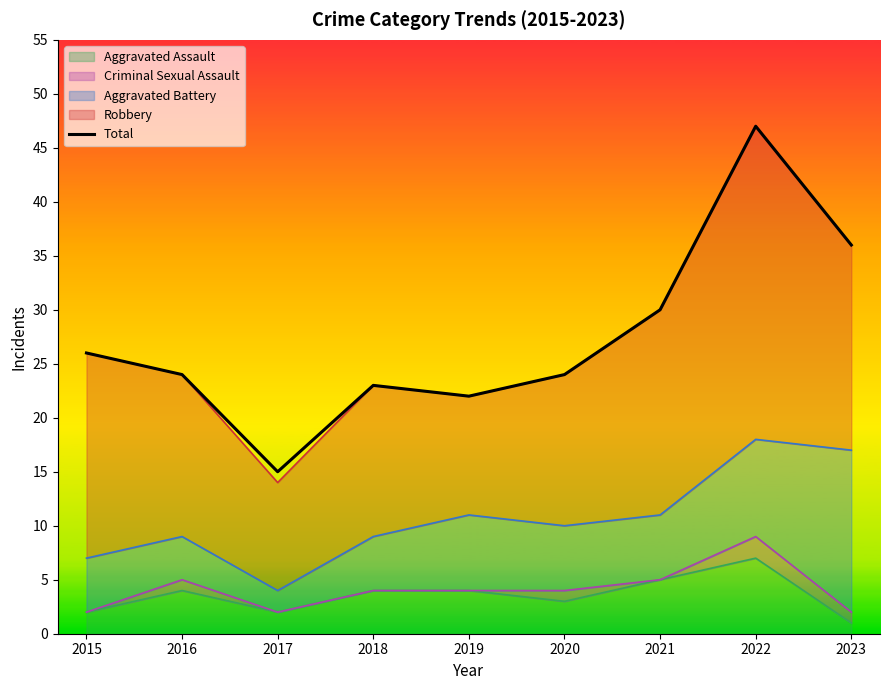

How many interior local peaks (higher than both neighbors) does the data have?

2